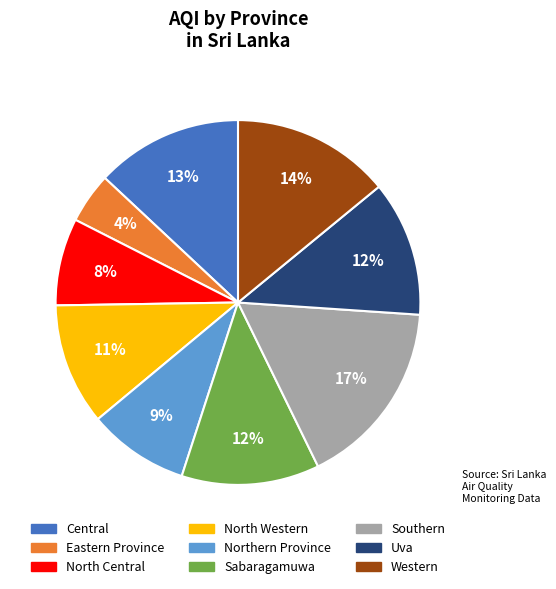

To the nearest percent, what is the average slice percentage?

11%